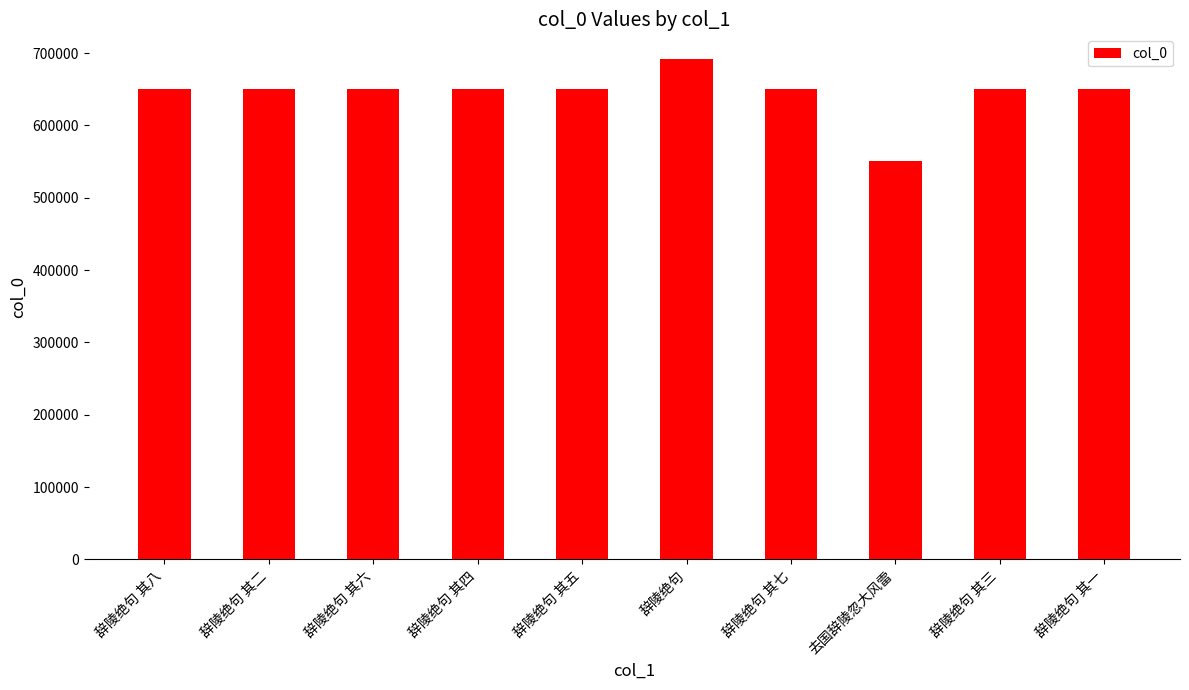

Is it true that the value at 辞陵绝句 其四 is 650136?

True